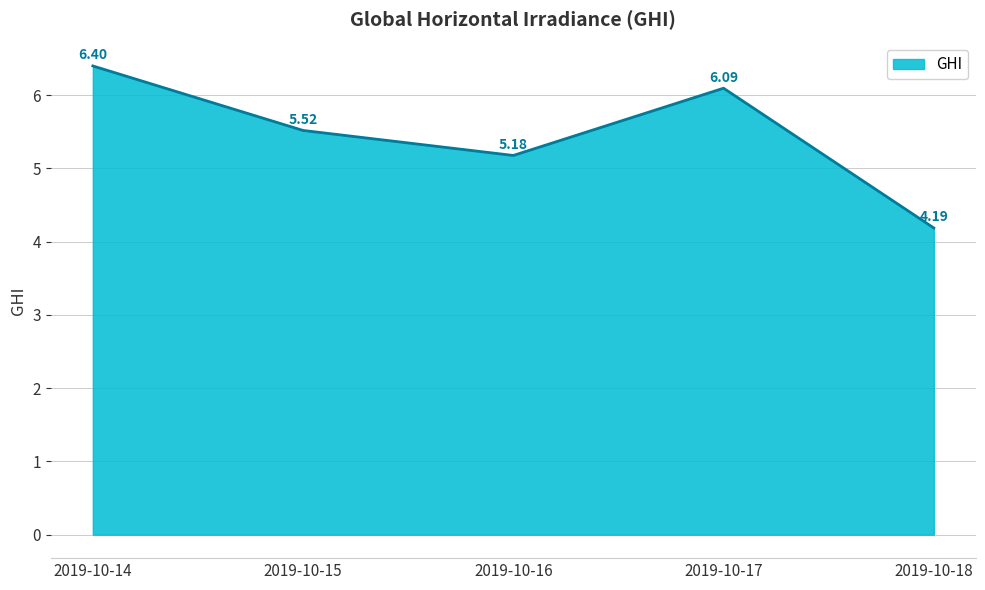

What is the difference between the values at 2019-10-16 and 2019-10-18?

1.0